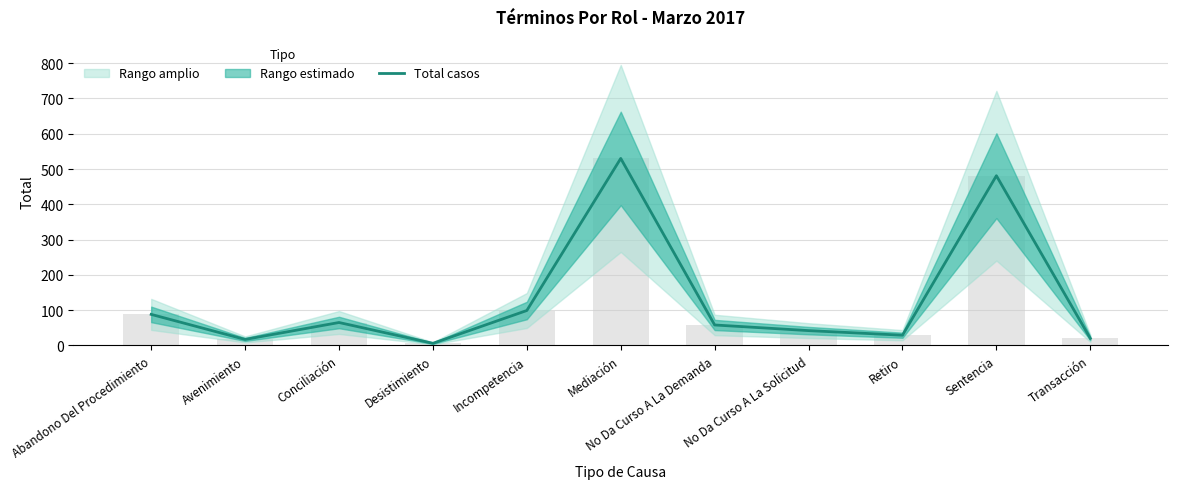

Reading left to right, list all the values displayed in this chart.

Abandono Del Procedimiento=88	Avenimiento=17	Conciliación=65	Desistimiento=6	Incompetencia=99	Mediación=530	No Da Curso A La Demanda=58	No Da Curso A La Solicitud=42	Retiro=29	Sentencia=481	Transacción=20